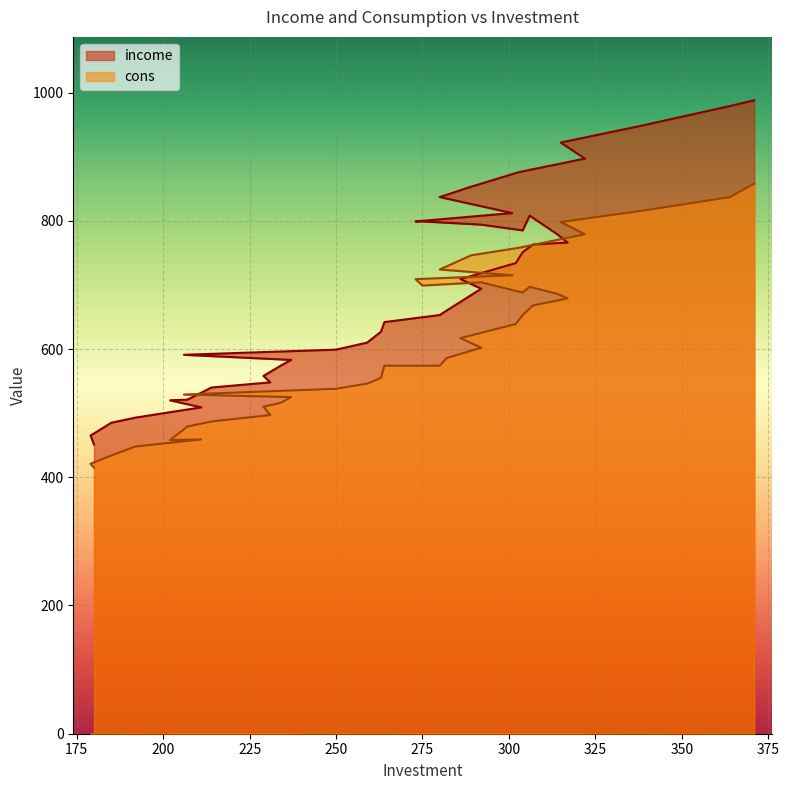

Rank the series at 250 from lowest to highest value.

cons, income